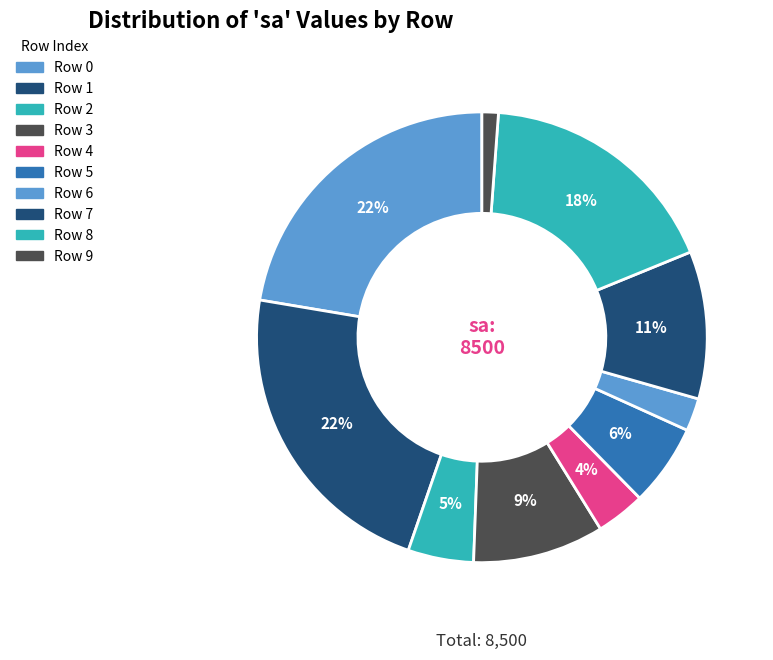

How many slices are in this pie chart?

10